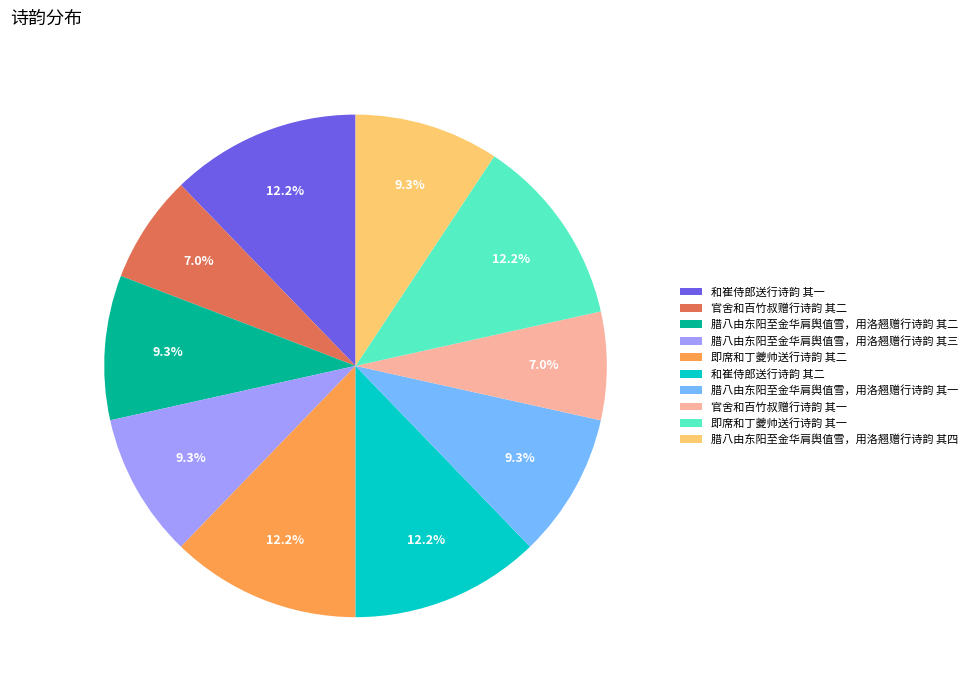

Which has a higher value, 即席和丁夔帅送行诗韵 其二 or 官舍和百竹叔赠行诗韵 其一?

即席和丁夔帅送行诗韵 其二